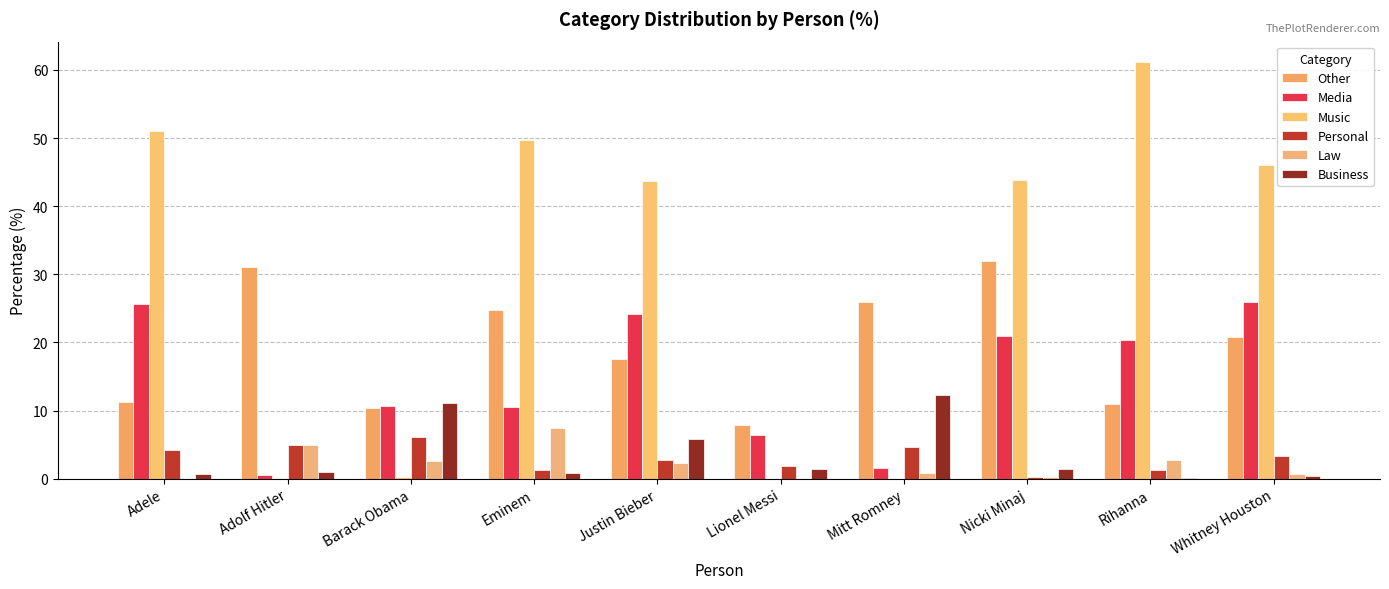

What is the difference between the Music values at Adolf Hitler and Whitney Houston?

46.0